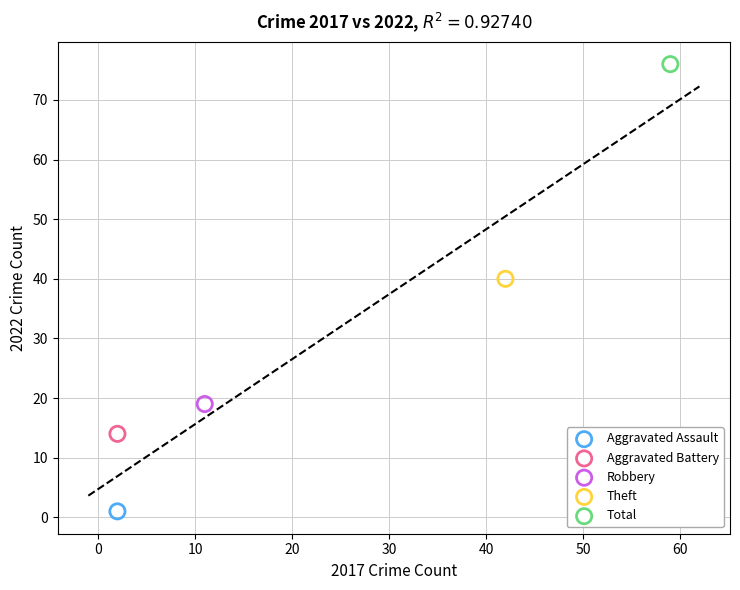

Which series reaches the maximum Y coordinate?

Total